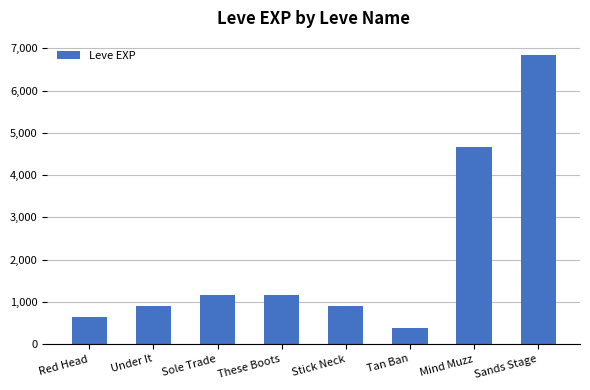

How many series are shown in this chart?

1